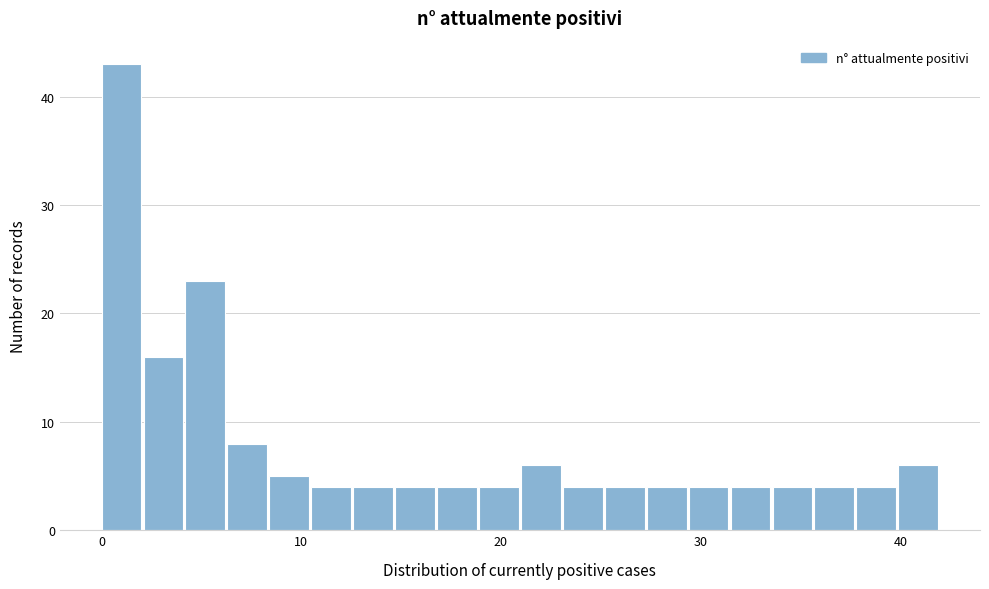

Around what value on the x-axis is the tallest bar? Give the approximate position of its centre, as read against the axis.

1